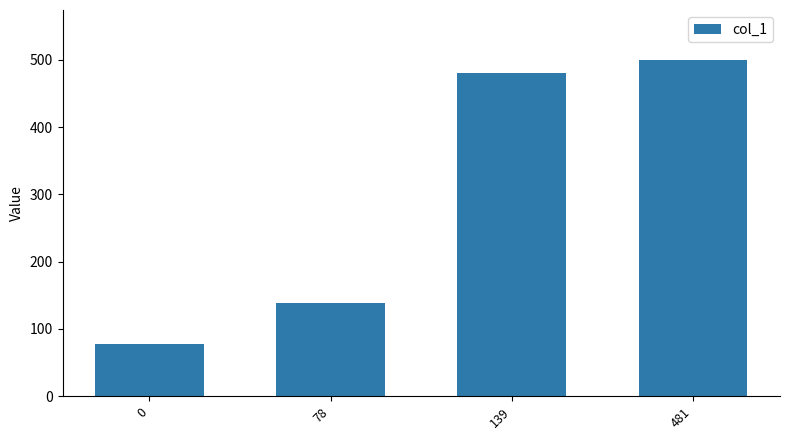

What is the value of the 3rd bar from the left?

480